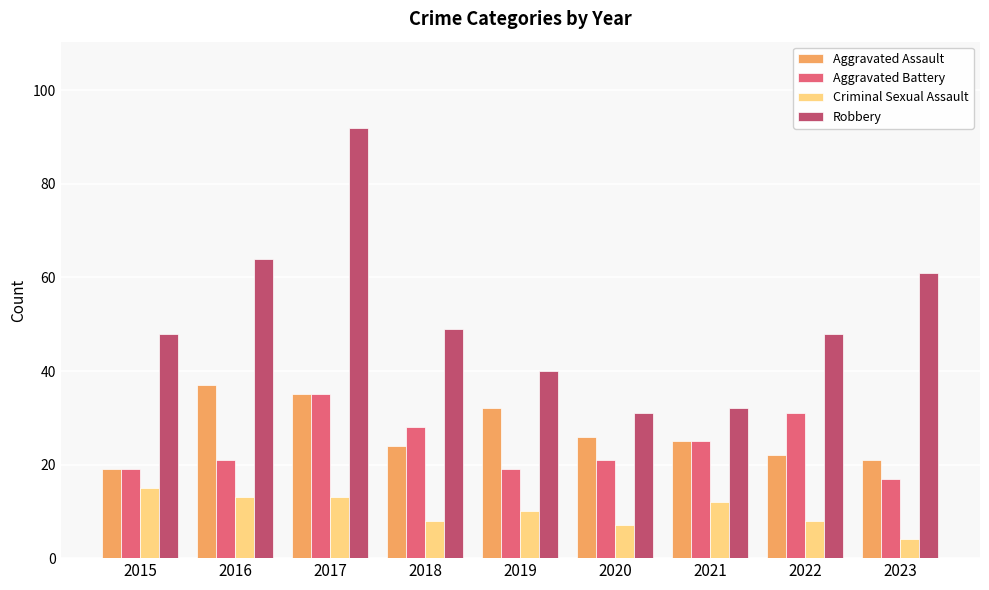

How many bars are there in total?

36